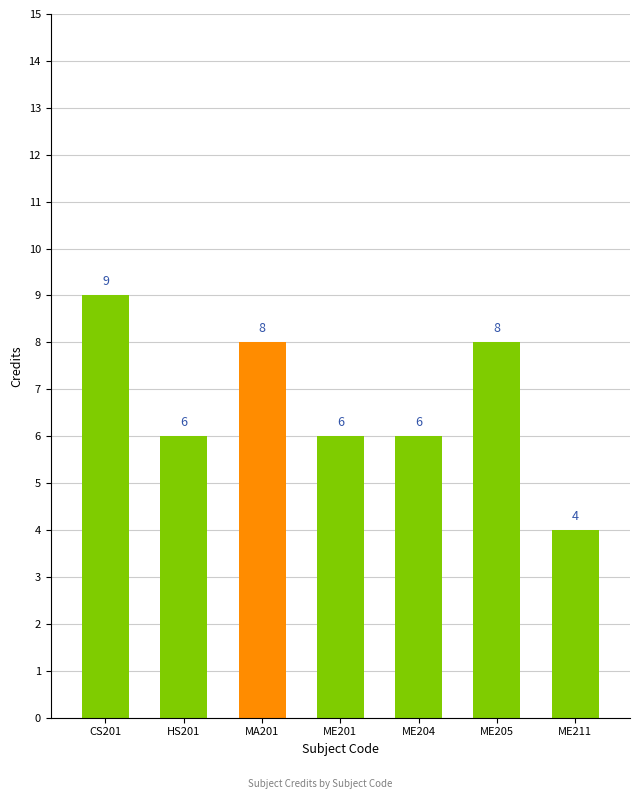

Where does the data first go above 6?

CS201